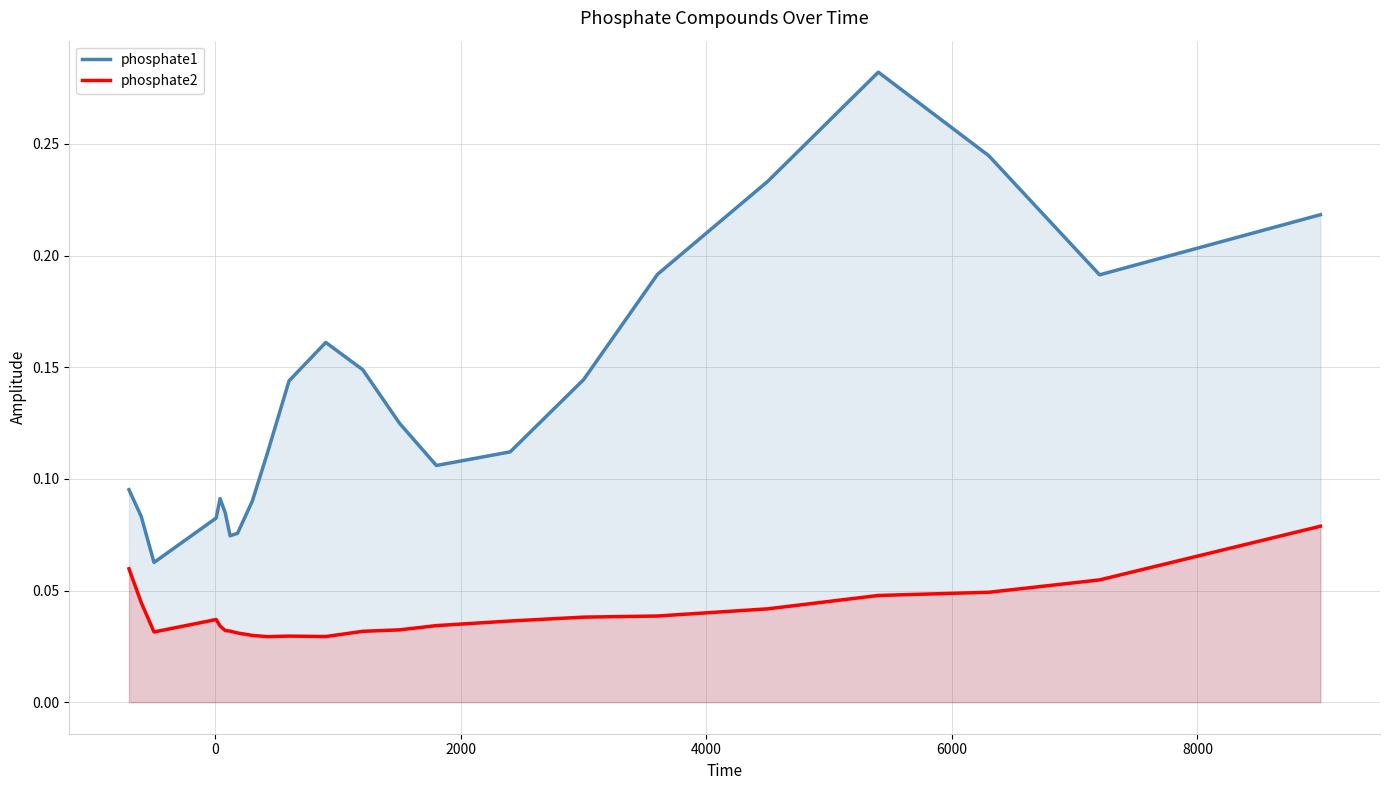

Reading right to left, transcribe all the data shown in this chart.

phosphate1: 0.2	0.2	0.2	0.3	0.2	0.2	0.1	0.1	0.1	0.1	0.1	0.2	0.1	0.1	0.1	0.1	0.1	0.1	0.1	0.1	0.1	0.1	0.1
phosphate2: 0.1	0.1	0.0	0.0	0.0	0.0	0.0	0.0	0.0	0.0	0.0	0.0	0.0	0.0	0.0	0.0	0.0	0.0	0.0	0.0	0.0	0.0	0.1